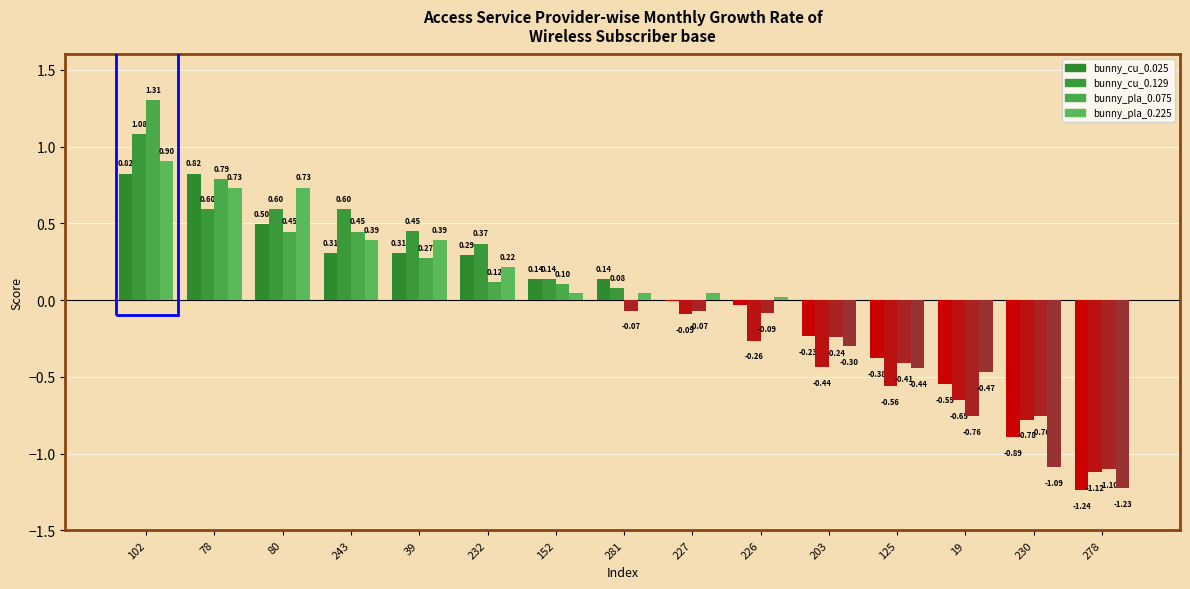

Is it true that bunny_pla_0.075 equals 0.3 at 243?

False